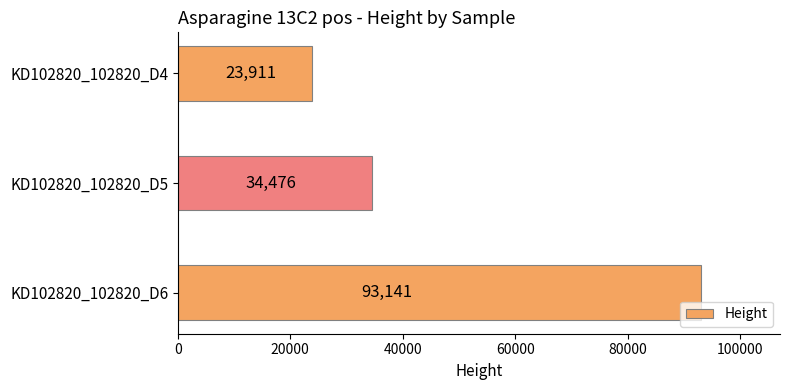

Is it true that the value at KD102820_102820_D5 is 56096?

False